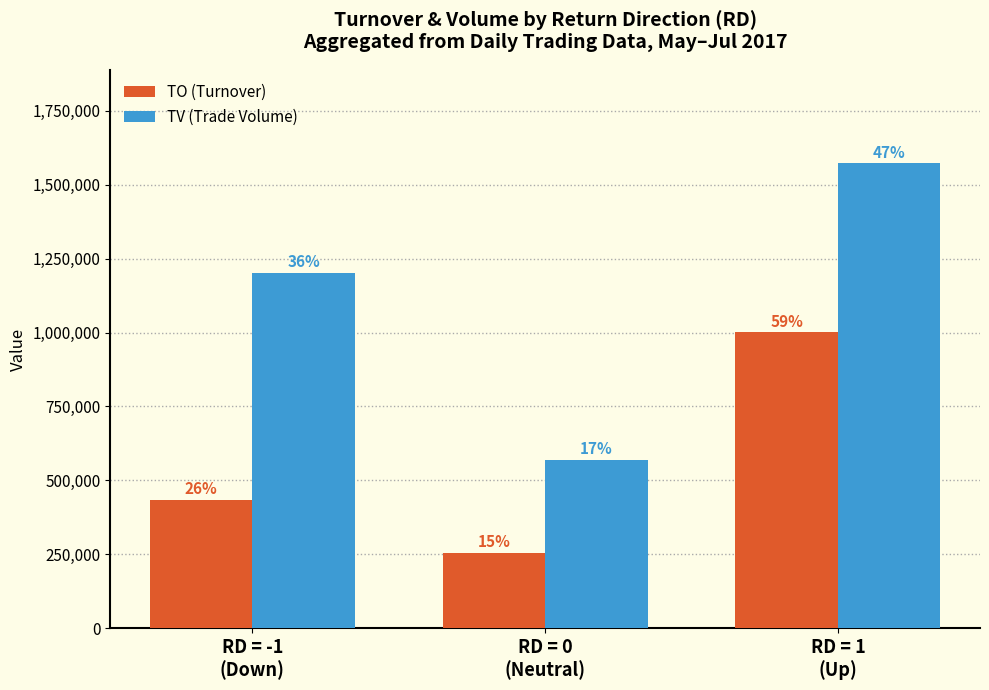

How many bars are there in total?

6